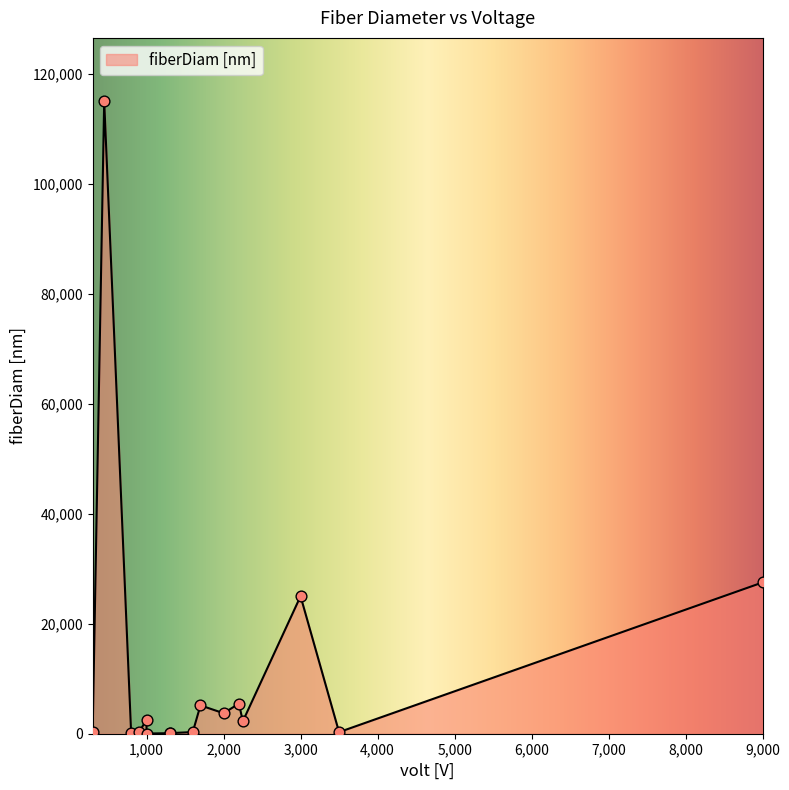

What is the ratio of the value at 900 to the value at 1300?

2.8